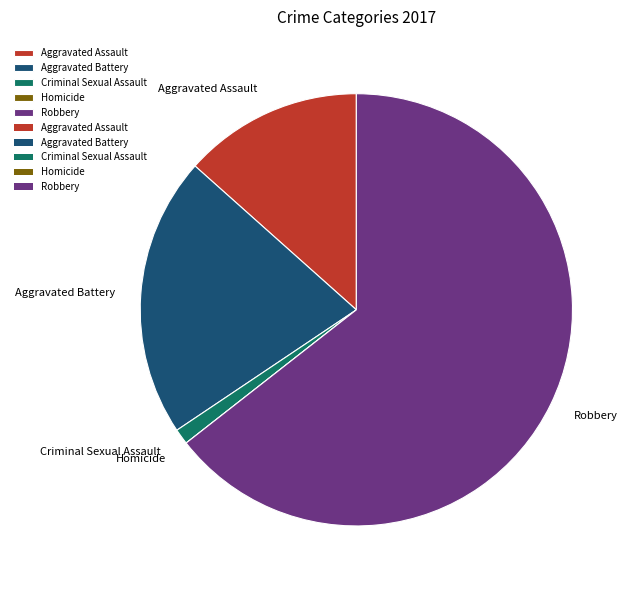

Which slice is the largest?

Robbery